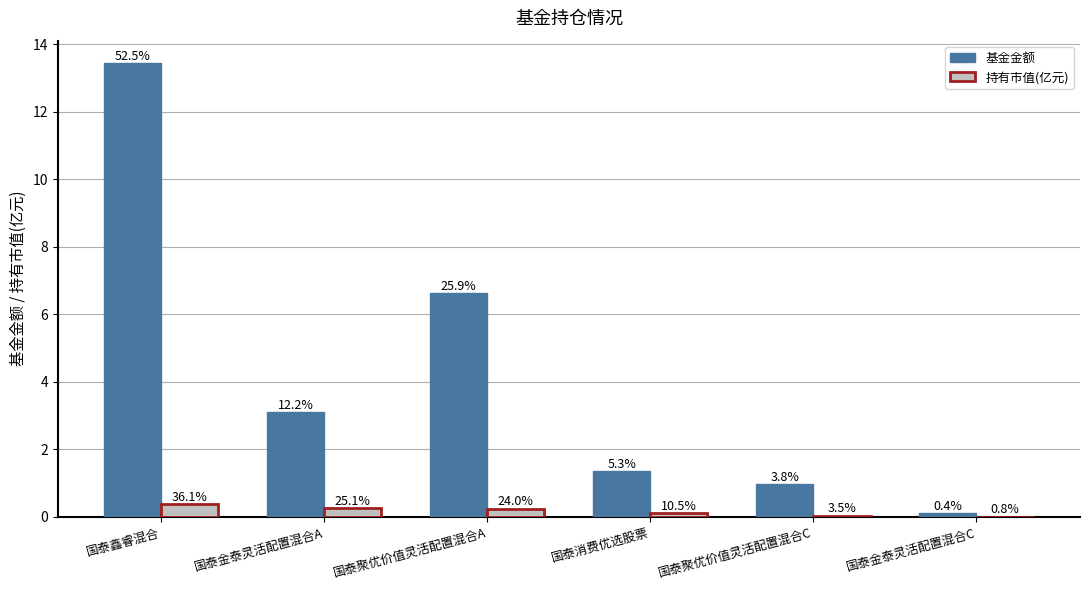

Rank the series at 国泰聚优价值灵活配置混合C from lowest to highest value.

持有市值(亿元), 基金金额